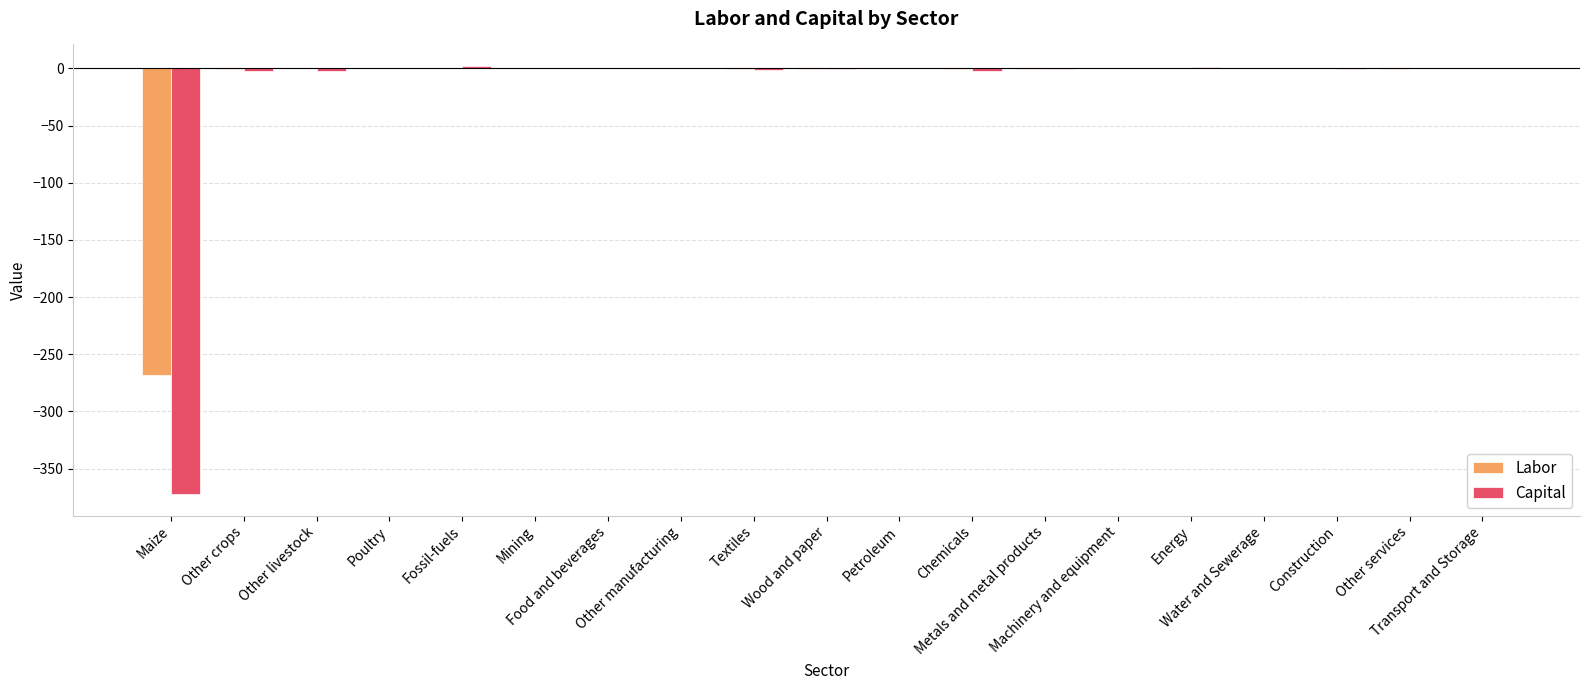

What is the sum of all Labor values?

-270.5